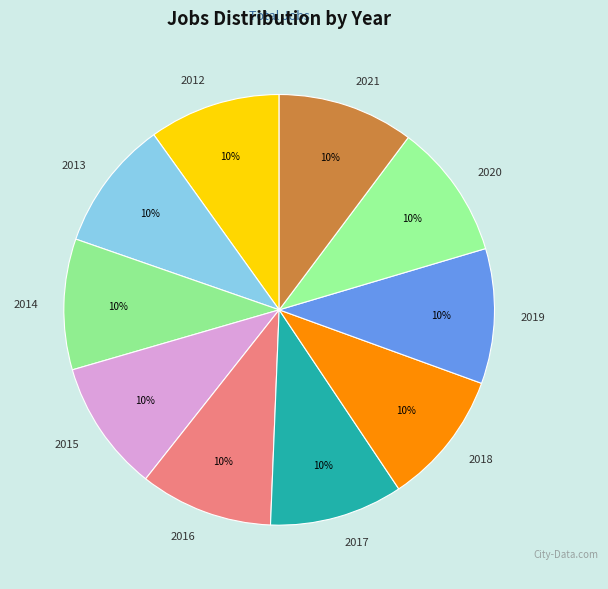

Approximately how many times larger is the value at 2018 compared to 2014?

1.0